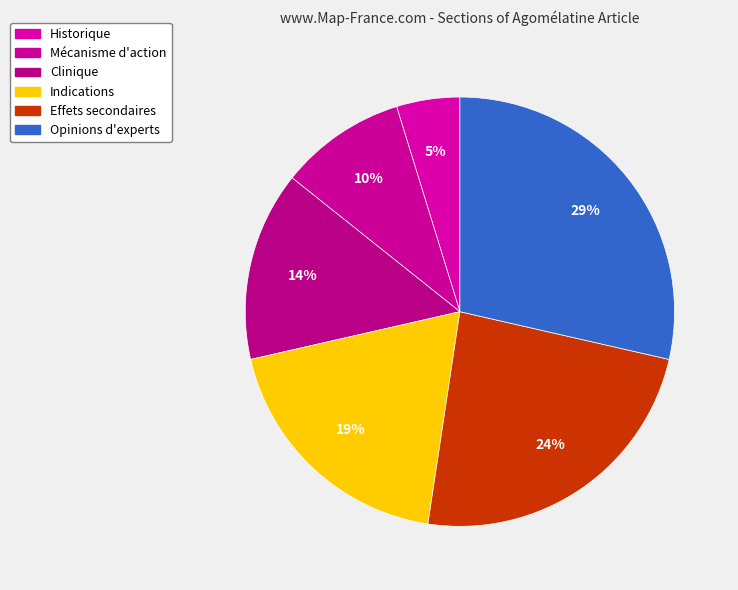

Is the sum of Effets secondaires and Indications greater than half?

No